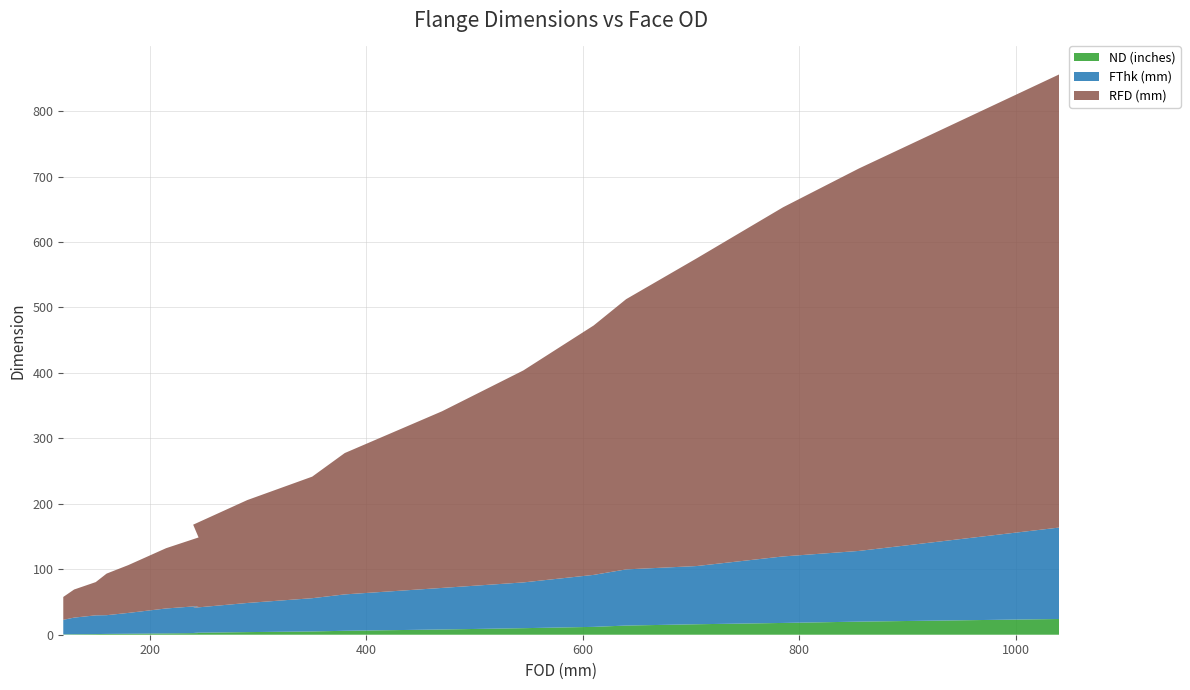

Reading left to right, what are all the values shown in this chart?

ND (inches): 0.5	0.8	1.0	1.2	1.5	2.0	2.5	3.0	4.0	5.0	6.0	8.0	10.0	12.0	14.0	16.0	18.0	20.0	24.0
FThk (mm): 22.3	25.4	28.6	28.6	31.8	38.1	41.3	38.1	44.5	50.8	55.6	63.5	69.9	79.4	85.8	88.9	101.6	108.0	139.7
RFD (mm): 34.9	42.9	50.8	63.5	73.0	92.1	104.8	127.0	157.2	185.7	215.9	269.9	323.8	381.0	412.8	469.9	533.4	584.2	692.2